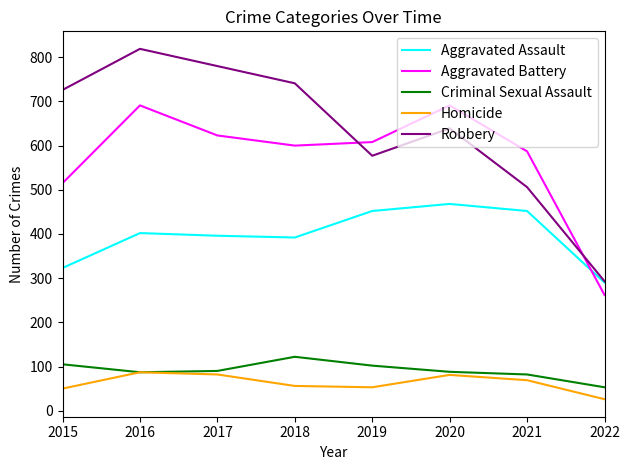

At which category is the sum across all series the highest?

2016